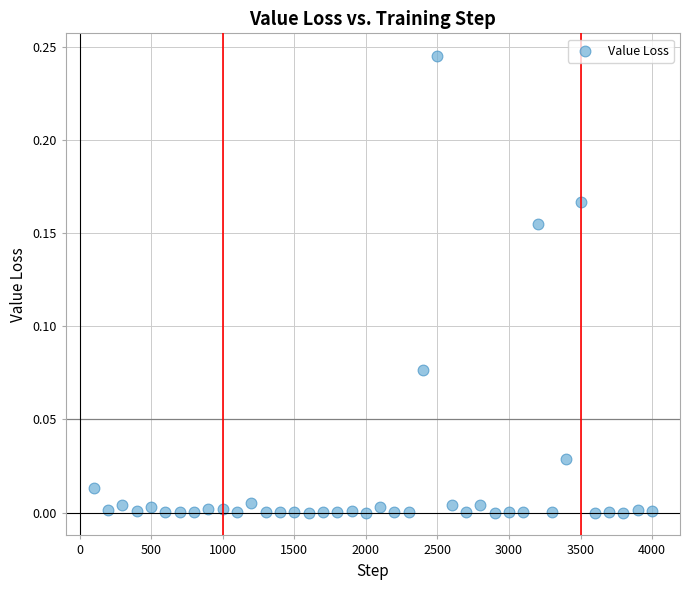

What is the range of X values (max minus min)?

3900.0